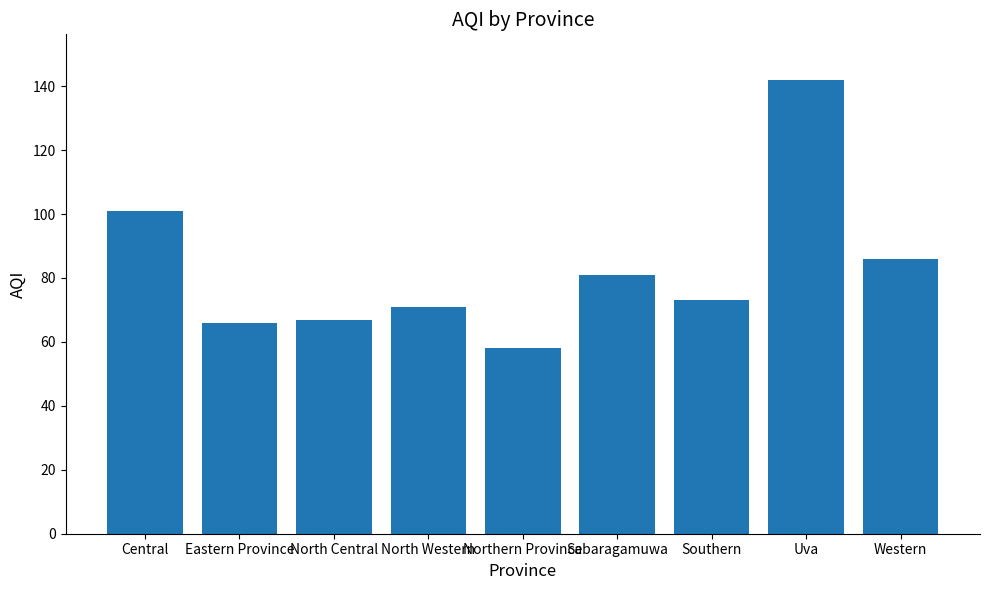

The chart shows a value of 116 at North Central. True or false?

False